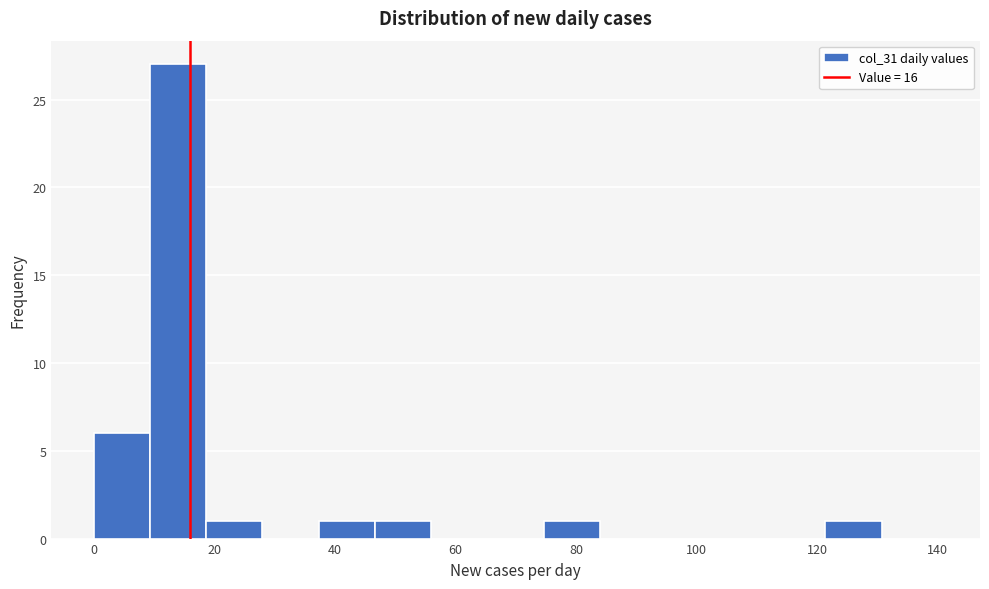

Reading left to right, list every bar in this chart as the range it spans on the x-axis followed by its height. Neither the bar edges nor the heights are printed on the chart, so give them approximately, as read against the axes.

0 to 10: 6
10 to 18: 27
18 to 28: 1
28 to 38: 0
38 to 46: 1
46 to 56: 1
56 to 66: 0
66 to 74: 0
74 to 84: 1
84 to 94: 0
94 to 102: 0
102 to 112: 0
112 to 122: 0
122 to 130: 1
130 to 140: 0